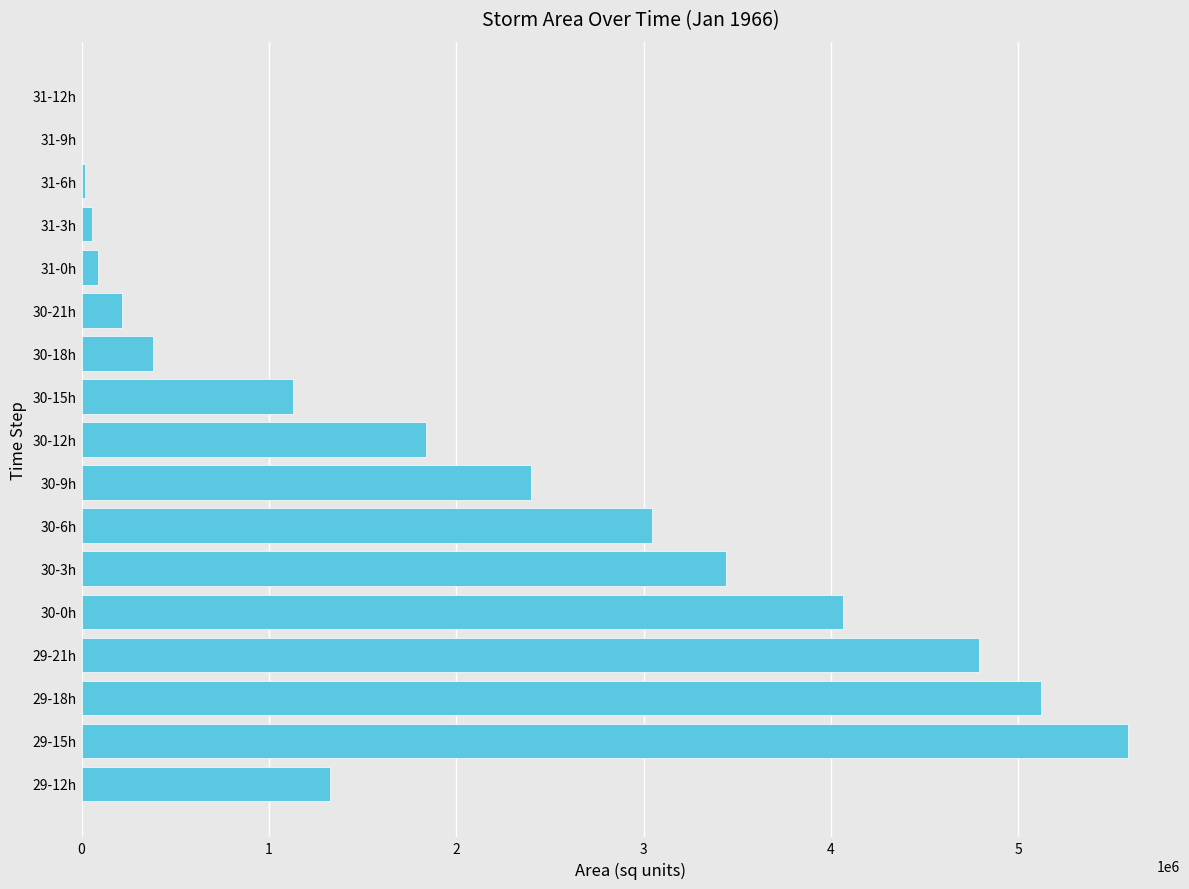

What is the change in value from 30-15h to 31-12h?

-1127500